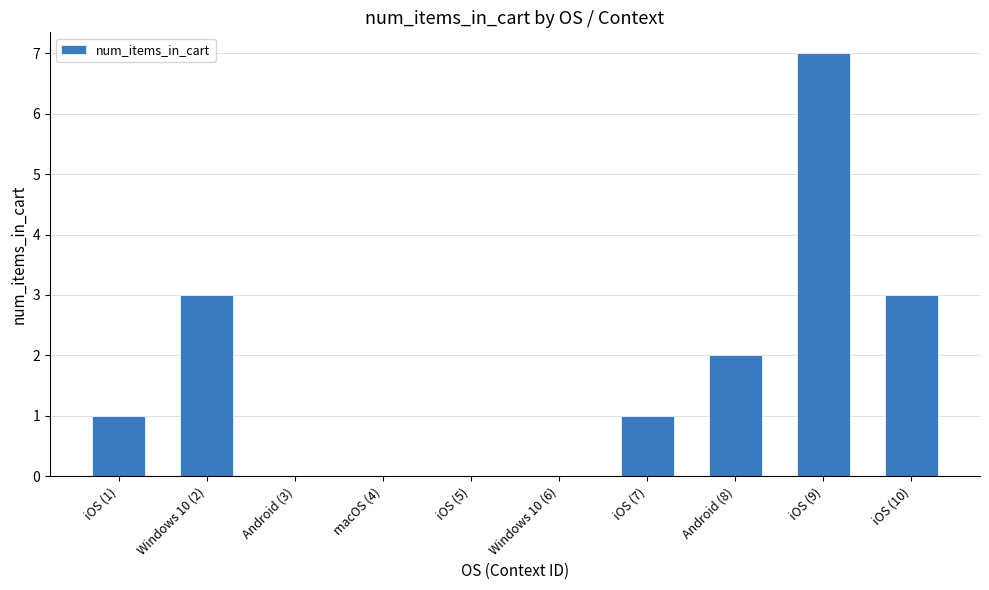

What is the average value?

2